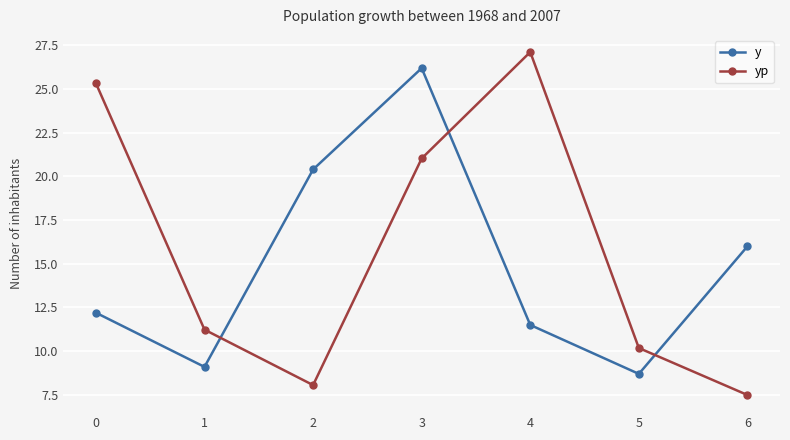

List the labels in order of yp value, largest first.

4, 0, 3, 1, 5, 2, 6